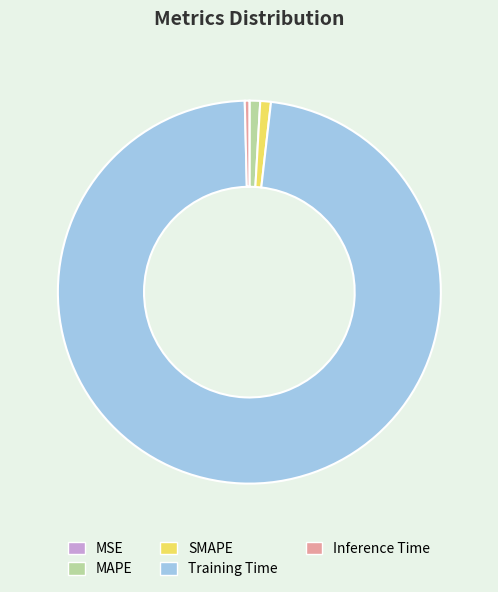

Is Inference Time the majority of the pie?

No